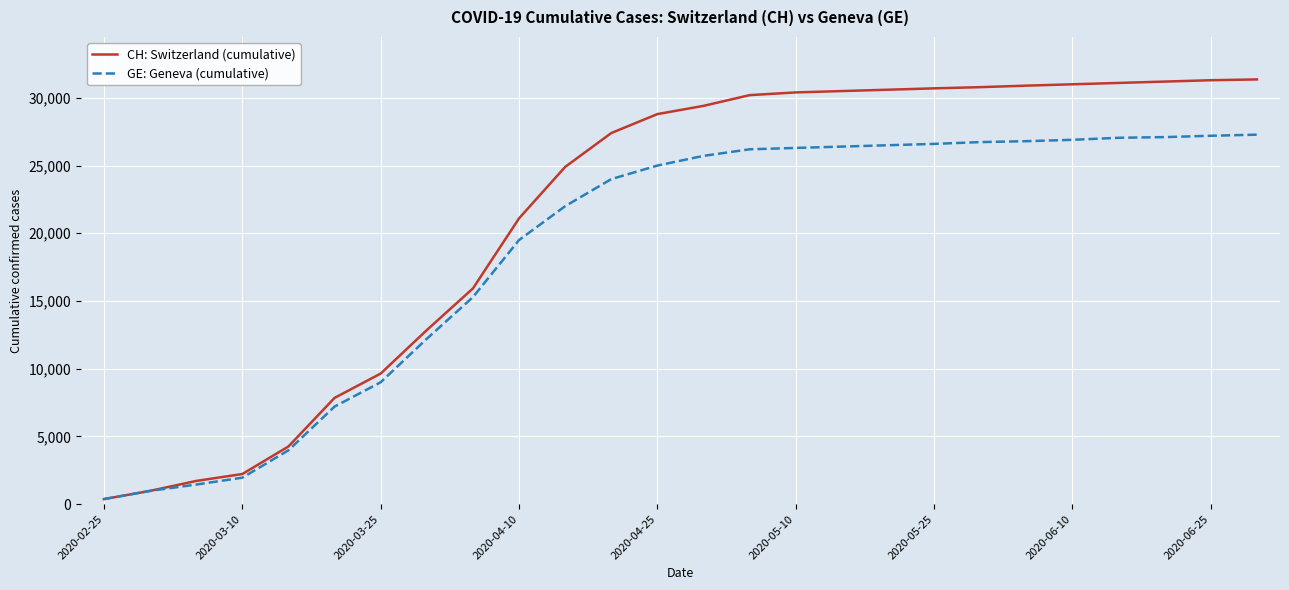

Which series has the largest range (max minus min)?

CH: Switzerland (cumulative)